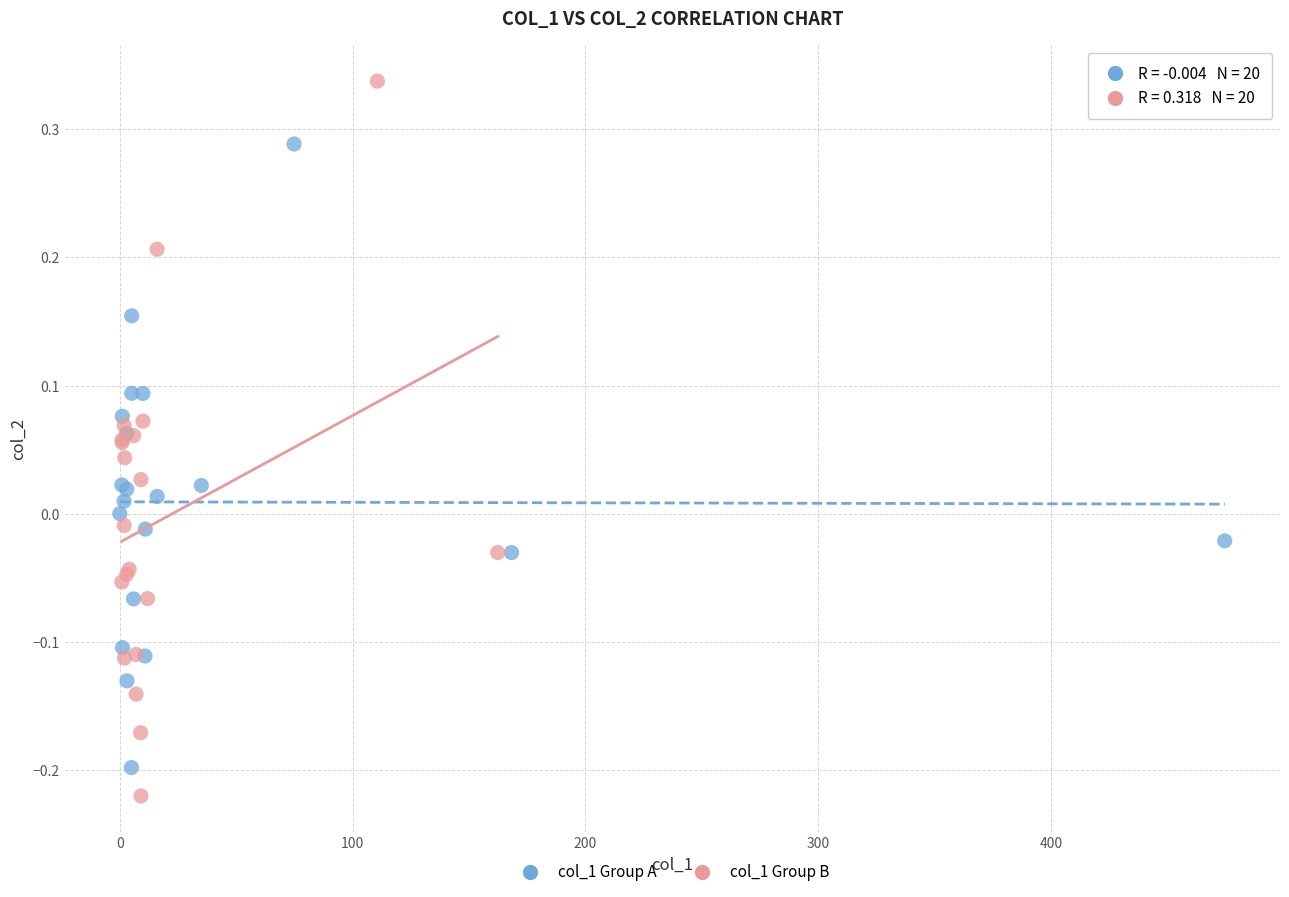

Which series has the widest spread of Y values?

col_1 Group B